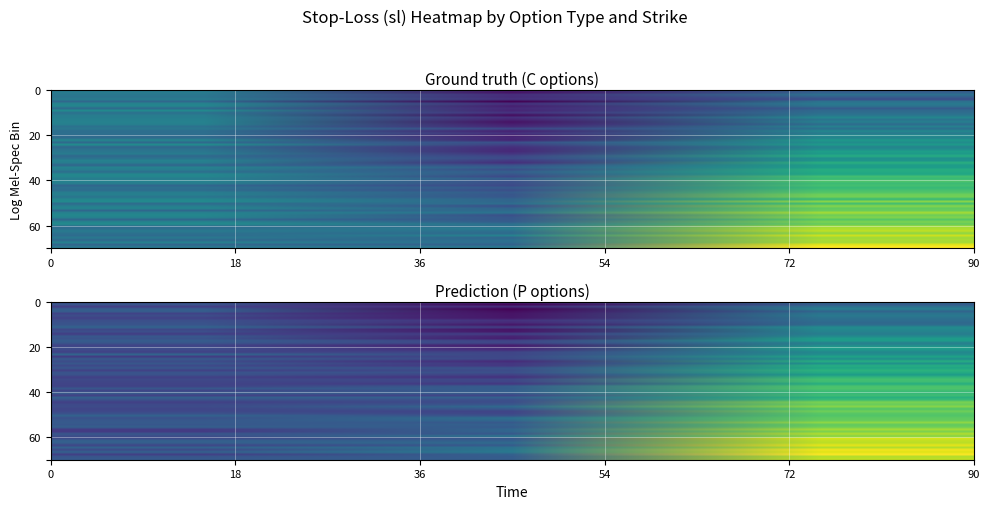

Rank the series by their maximum value, from highest to lowest.

P, C